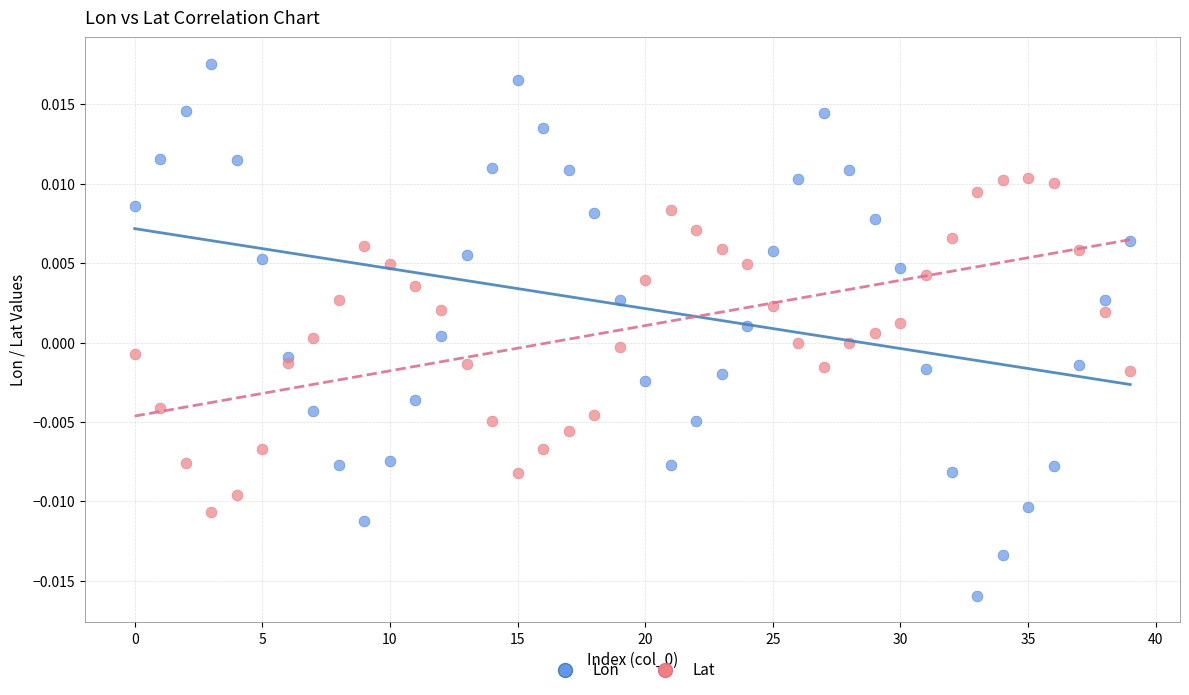

Which series contains the lowest Y value?

Lon